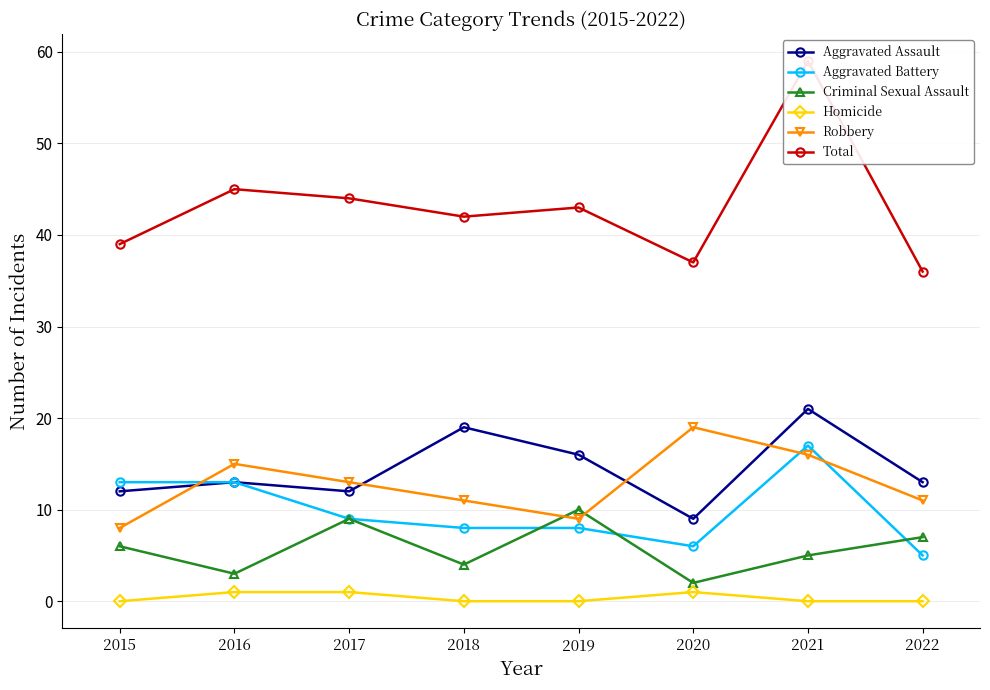

Is the value of Criminal Sexual Assault at 2018 greater than the value of Robbery at 2018?

No